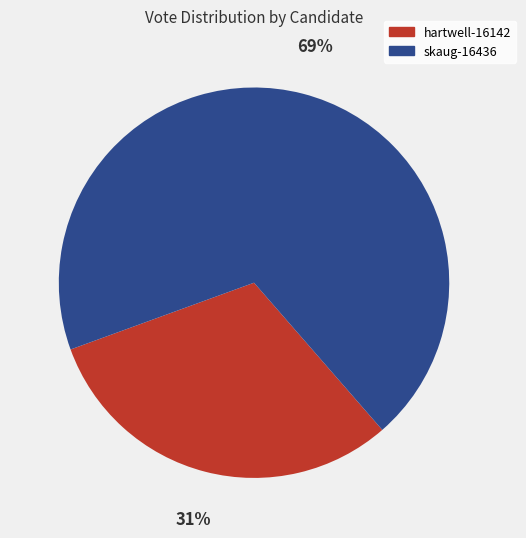

Which slice is the smallest?

hartwell-16142